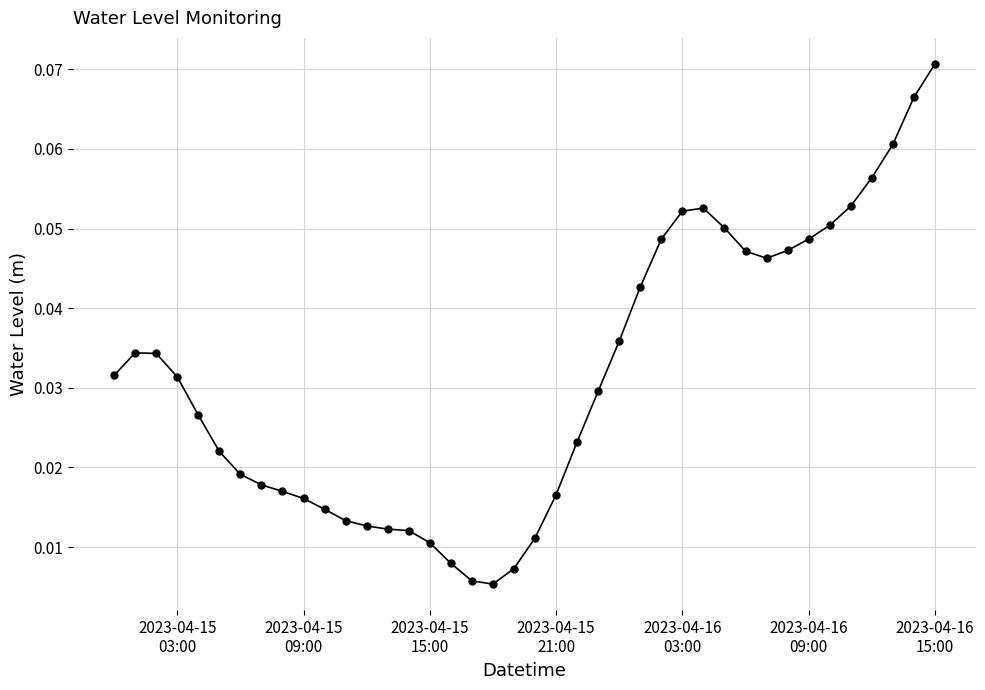

True or false: the data has more than 0 interior local peaks.

True